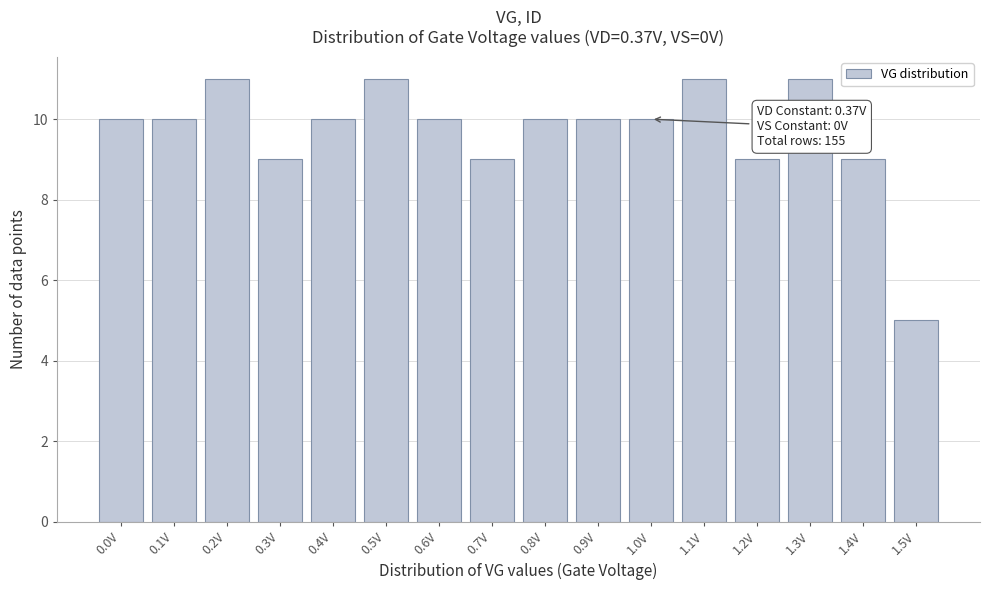

Reading left to right, list all the values displayed in this chart.

0.0V=10	0.1V=10	0.2V=11	0.3V=9	0.4V=10	0.5V=11	0.6V=10	0.7V=9	0.8V=10	0.9V=10	1.0V=10	1.1V=11	1.2V=9	1.3V=11	1.4V=9	1.5V=5